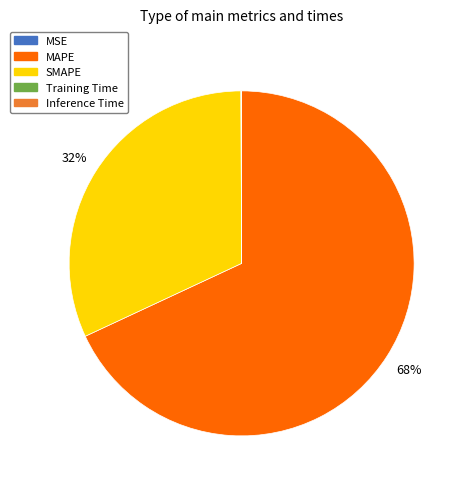

The SMAPE slice represents 44% of the pie. True or false?

False